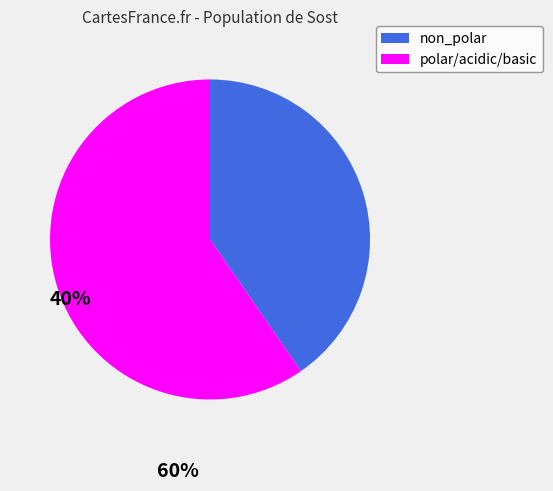

How many segments does this pie chart have?

2